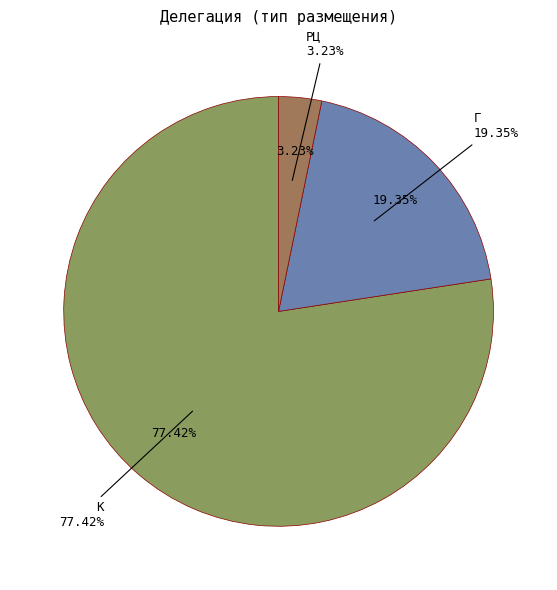

How many segments does this pie chart have?

3